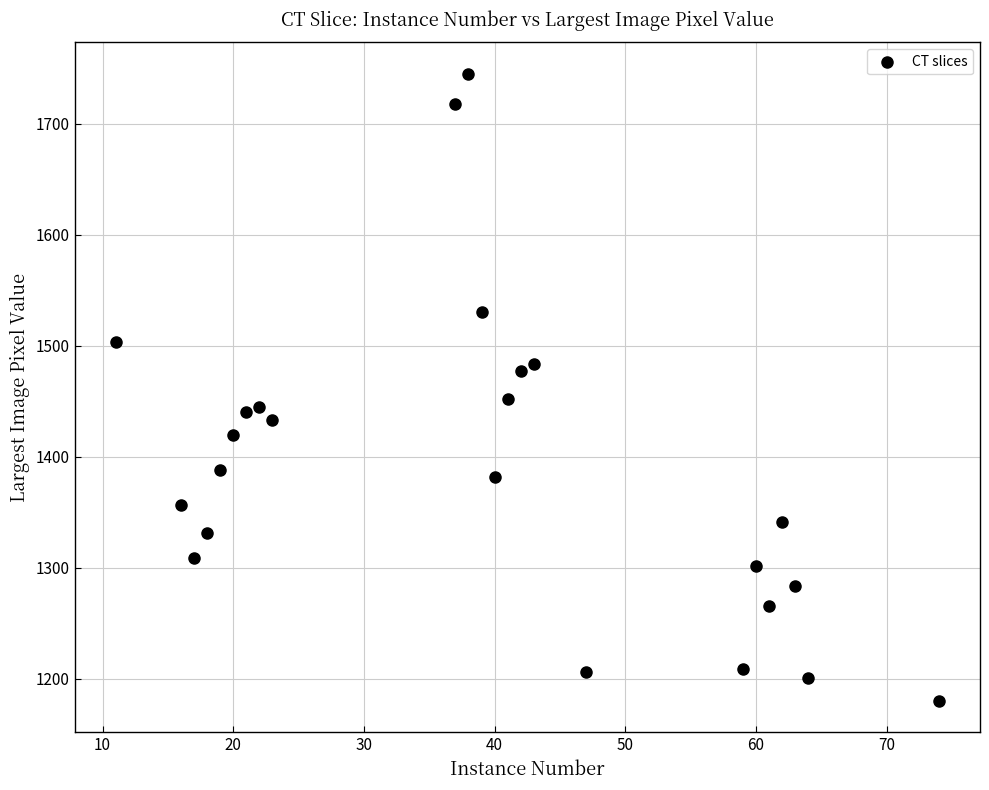

What is the range of X values (max minus min)?

63